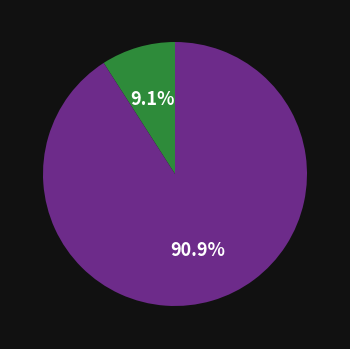

Does any single category account for the majority?

Yes